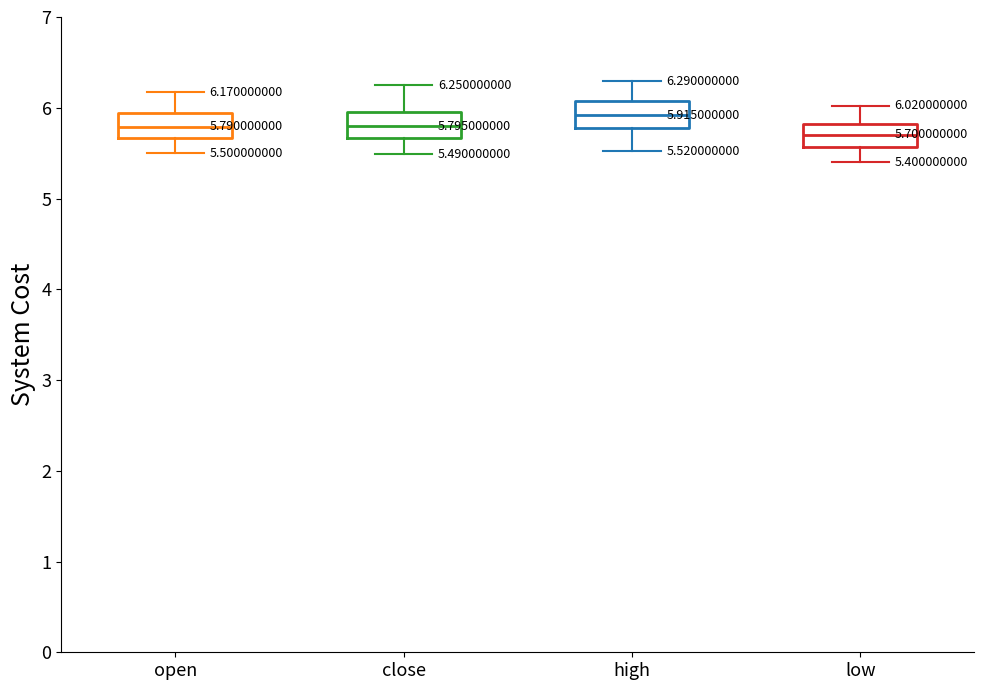

Which box has the highest median line?

high